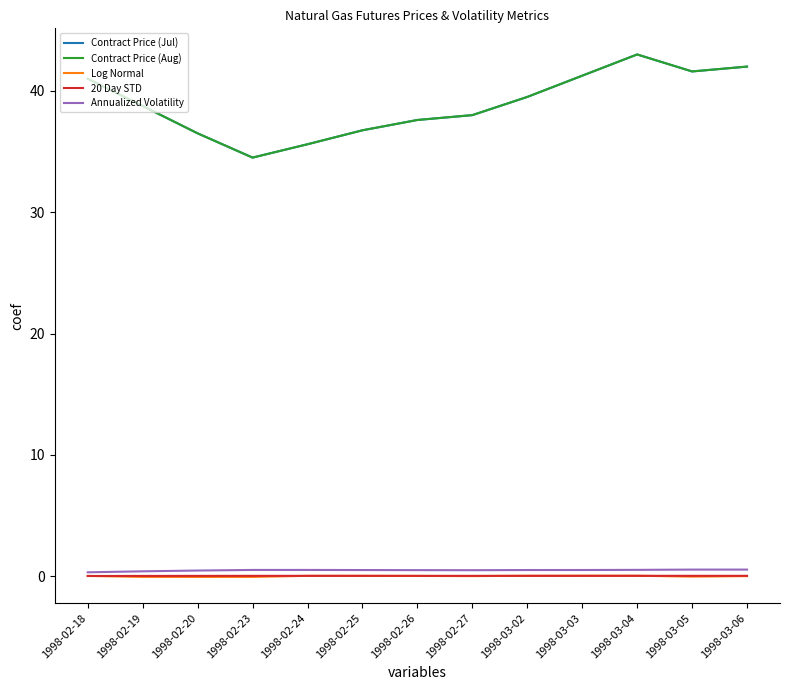

True or false: Annualized Volatility has more than 0 interior local peaks.

True